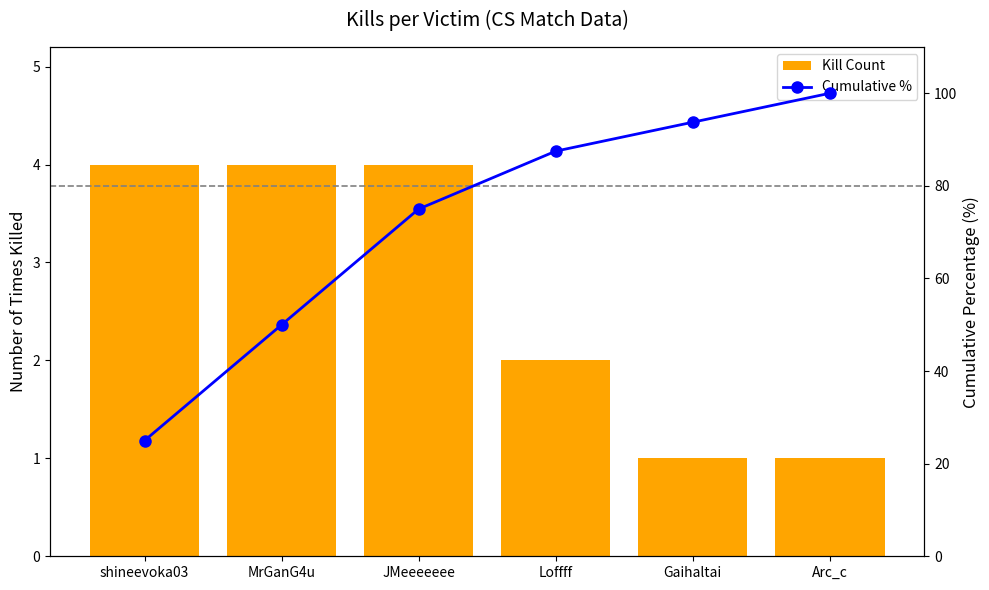

What is the label of the 3rd bar from the right?

Loffff